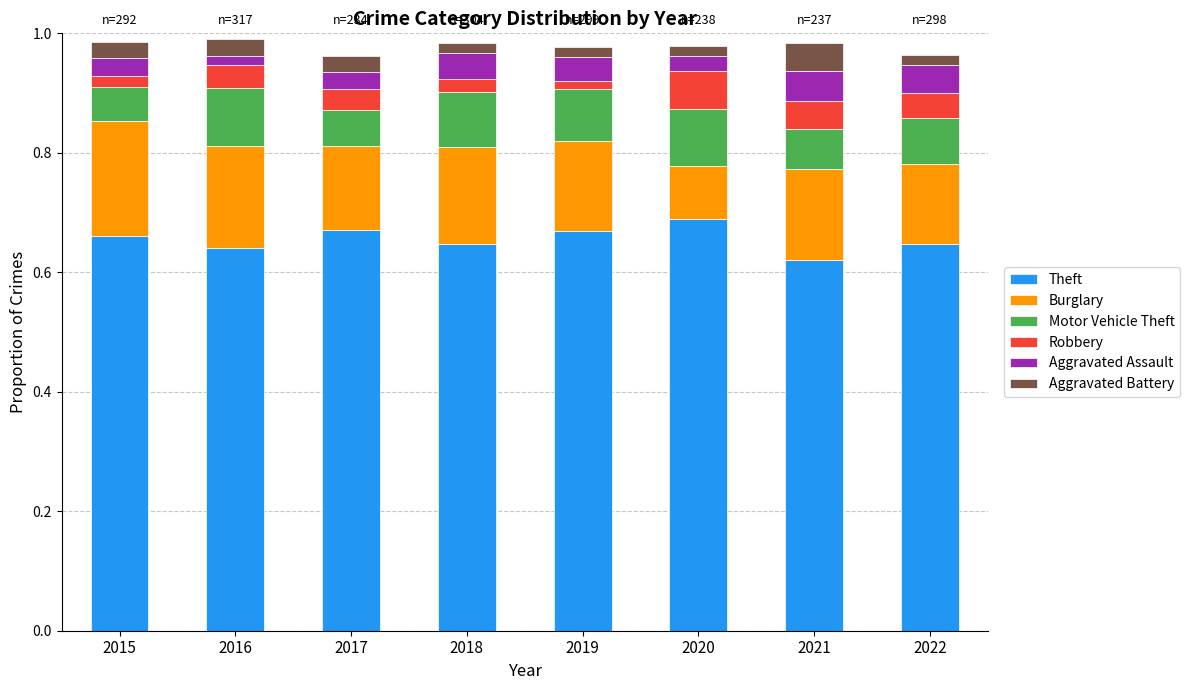

The value of Theft at 2018 is 0.4. True or false?

False